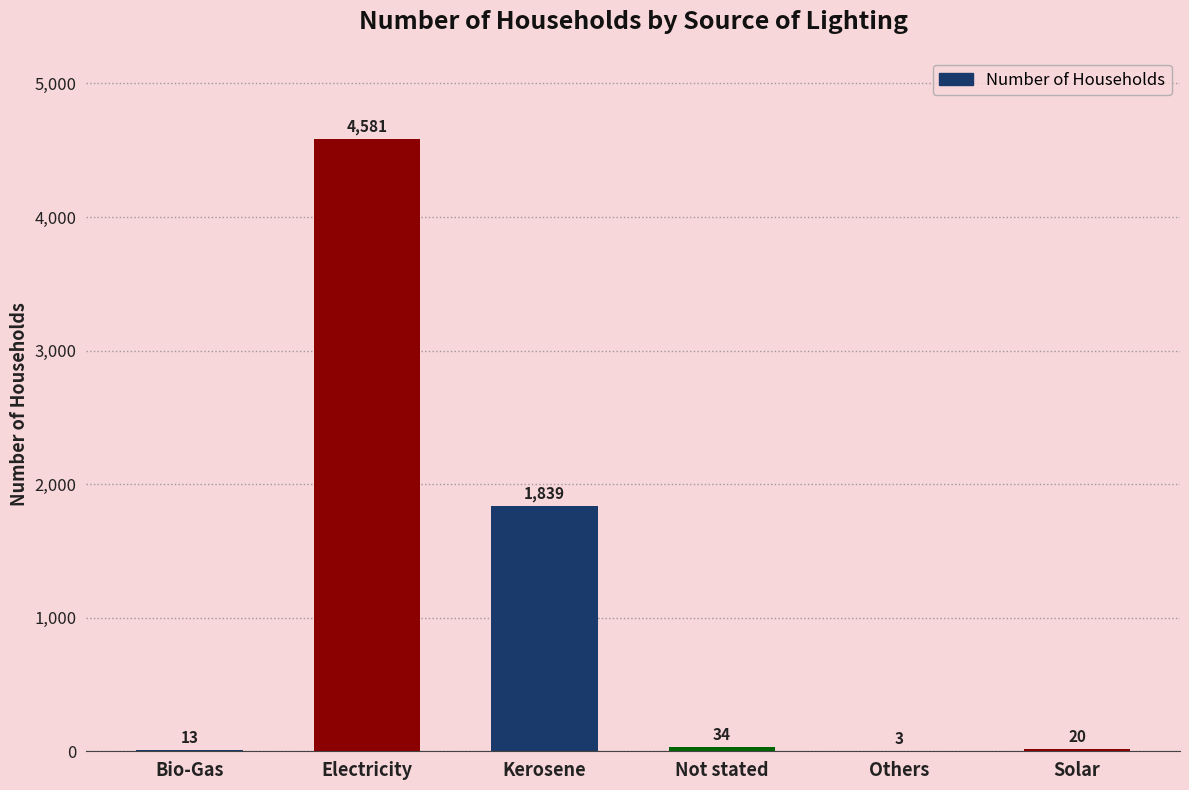

The chart shows a value of 2773 at Kerosene. True or false?

False